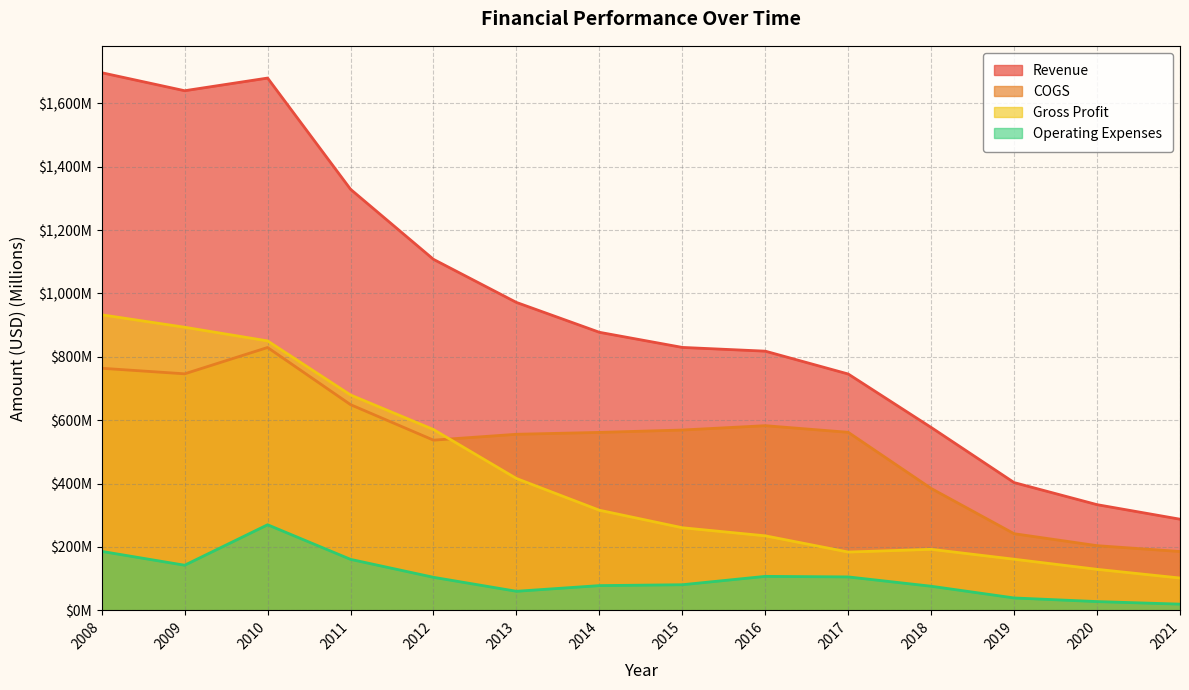

Reading left to right, list all the values displayed in this chart.

Revenue: 2008=1696.7	2009=1639.9	2010=1679.9	2011=1328.9	2012=1107.7	2013=971.8	2014=877.5	2015=829.8	2016=818.0	2017=745.9	2018=577.2	2019=403.2	2020=333.5	2021=287.6
COGS: 2008=764.0	2009=746.4	2010=829.5	2011=649.2	2012=537.1	2013=555.6	2014=561.6	2015=569.1	2016=582.8	2017=561.9	2018=384.6	2019=241.9	2020=204.1	2021=185.6
Gross Profit: 2008=932.7	2009=893.4	2010=850.3	2011=679.7	2012=570.6	2013=416.1	2014=316.0	2015=260.7	2016=235.2	2017=184.0	2018=192.6	2019=161.3	2020=129.4	2021=102.0
Operating Expenses: 2008=186.1	2009=142.4	2010=270.1	2011=160.9	2012=104.3	2013=60.2	2014=78.1	2015=80.8	2016=107.3	2017=105.5	2018=76.1	2019=39.1	2020=27.7	2021=19.6